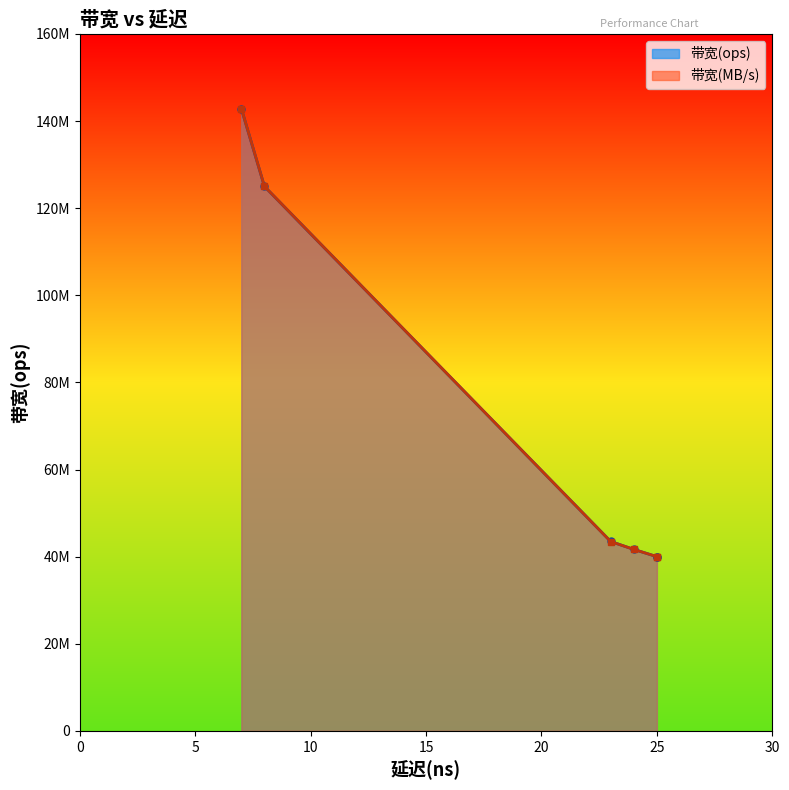

Rank the series by their average value, from highest to lowest.

带宽(MB/s)_line, 带宽(ops)_line